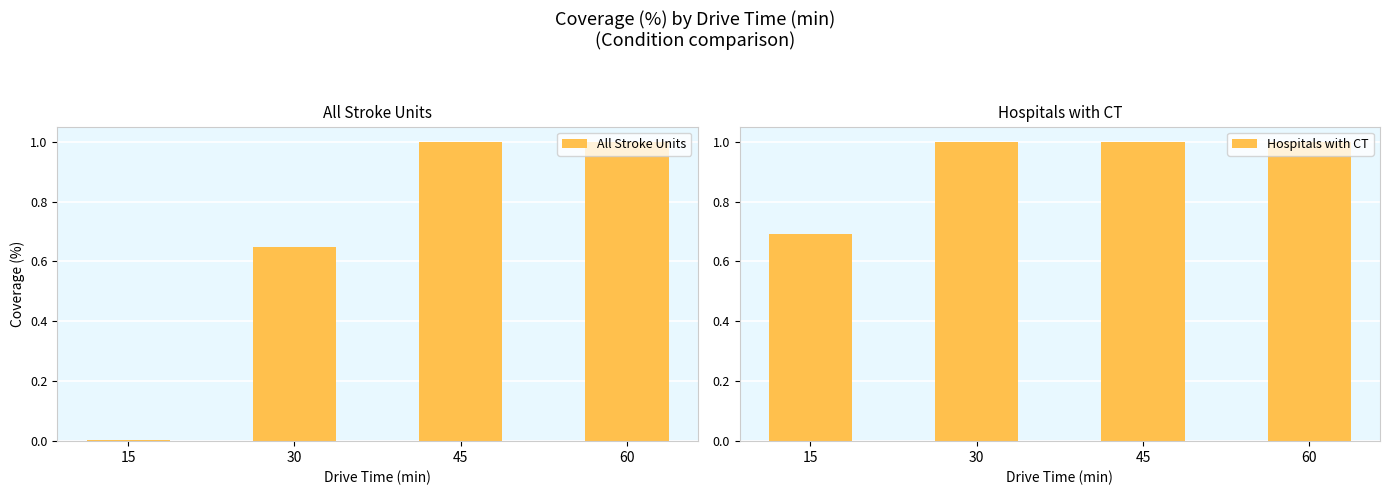

The Hospitals with CT series shows 1.7 at 30. True or false?

False